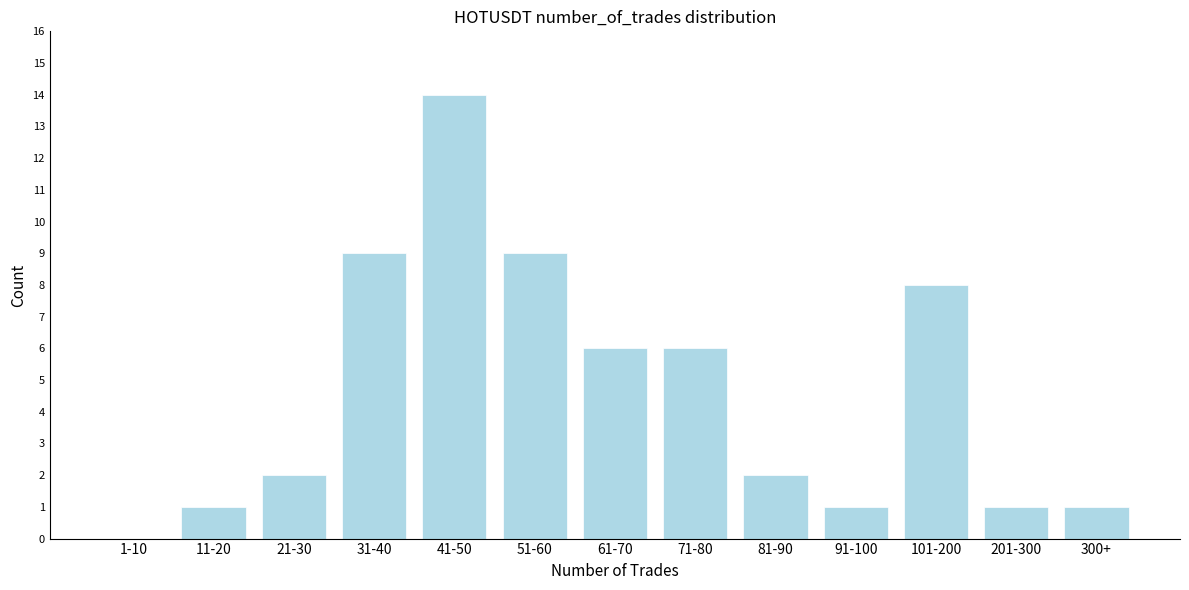

Reading left to right, transcribe all the data shown in this chart.

1-10=0	11-20=1	21-30=2	31-40=9	41-50=14	51-60=9	61-70=6	71-80=6	81-90=2	91-100=1	101-200=8	201-300=1	300+=1